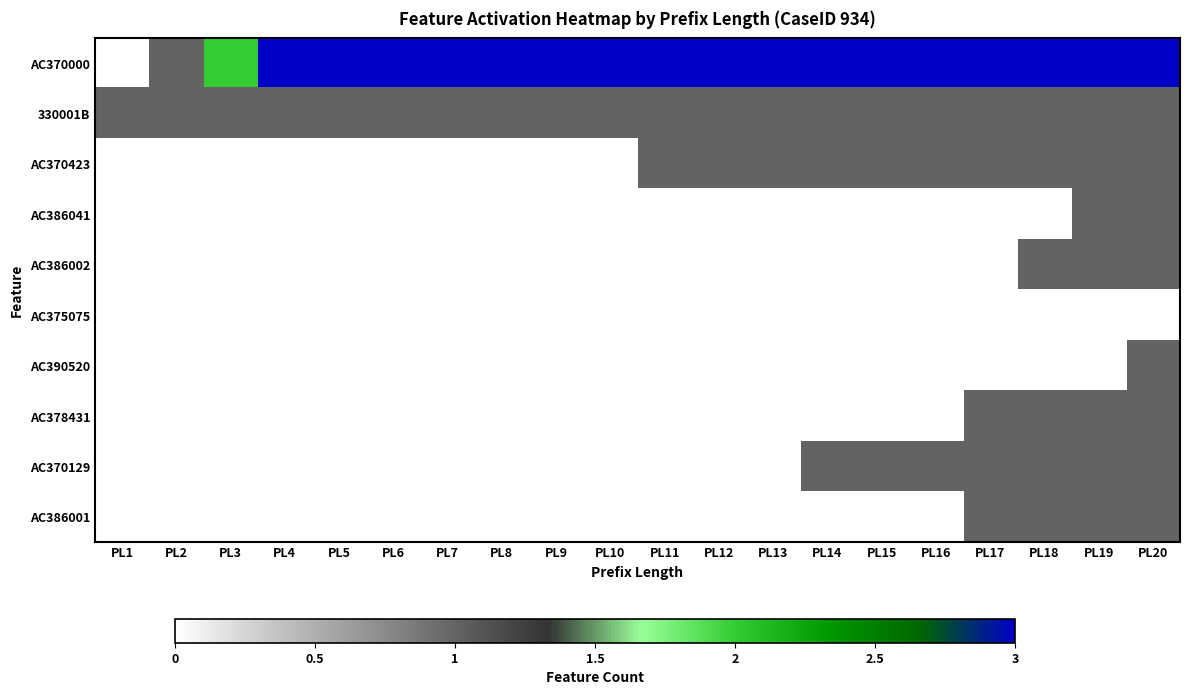

Reading right to left, transcribe all the data shown in this chart.

AC370000: PL20=1.0	PL19=1.0	PL18=1.0	PL17=1.0	PL16=1.0	PL15=1.0	PL14=1.0	PL13=1.0	PL12=1.0	PL11=1.0	PL10=1.0	PL9=1.0	PL8=1.0	PL7=1.0	PL6=1.0	PL5=1.0	PL4=1.0	PL3=0.7	PL2=0.3	PL1=0.0
330001B: PL20=0.3	PL19=0.3	PL18=0.3	PL17=0.3	PL16=0.3	PL15=0.3	PL14=0.3	PL13=0.3	PL12=0.3	PL11=0.3	PL10=0.3	PL9=0.3	PL8=0.3	PL7=0.3	PL6=0.3	PL5=0.3	PL4=0.3	PL3=0.3	PL2=0.3	PL1=0.3
AC370423: PL20=0.3	PL19=0.3	PL18=0.3	PL17=0.3	PL16=0.3	PL15=0.3	PL14=0.3	PL13=0.3	PL12=0.3	PL11=0.3	PL10=0.0	PL9=0.0	PL8=0.0	PL7=0.0	PL6=0.0	PL5=0.0	PL4=0.0	PL3=0.0	PL2=0.0	PL1=0.0
AC386041: PL20=0.3	PL19=0.3	PL18=0.0	PL17=0.0	PL16=0.0	PL15=0.0	PL14=0.0	PL13=0.0	PL12=0.0	PL11=0.0	PL10=0.0	PL9=0.0	PL8=0.0	PL7=0.0	PL6=0.0	PL5=0.0	PL4=0.0	PL3=0.0	PL2=0.0	PL1=0.0
AC386002: PL20=0.3	PL19=0.3	PL18=0.3	PL17=0.0	PL16=0.0	PL15=0.0	PL14=0.0	PL13=0.0	PL12=0.0	PL11=0.0	PL10=0.0	PL9=0.0	PL8=0.0	PL7=0.0	PL6=0.0	PL5=0.0	PL4=0.0	PL3=0.0	PL2=0.0	PL1=0.0
AC375075: PL20=0.0	PL19=0.0	PL18=0.0	PL17=0.0	PL16=0.0	PL15=0.0	PL14=0.0	PL13=0.0	PL12=0.0	PL11=0.0	PL10=0.0	PL9=0.0	PL8=0.0	PL7=0.0	PL6=0.0	PL5=0.0	PL4=0.0	PL3=0.0	PL2=0.0	PL1=0.0
AC390520: PL20=0.3	PL19=0.0	PL18=0.0	PL17=0.0	PL16=0.0	PL15=0.0	PL14=0.0	PL13=0.0	PL12=0.0	PL11=0.0	PL10=0.0	PL9=0.0	PL8=0.0	PL7=0.0	PL6=0.0	PL5=0.0	PL4=0.0	PL3=0.0	PL2=0.0	PL1=0.0
AC378431: PL20=0.3	PL19=0.3	PL18=0.3	PL17=0.3	PL16=0.0	PL15=0.0	PL14=0.0	PL13=0.0	PL12=0.0	PL11=0.0	PL10=0.0	PL9=0.0	PL8=0.0	PL7=0.0	PL6=0.0	PL5=0.0	PL4=0.0	PL3=0.0	PL2=0.0	PL1=0.0
AC370129: PL20=0.3	PL19=0.3	PL18=0.3	PL17=0.3	PL16=0.3	PL15=0.3	PL14=0.3	PL13=0.0	PL12=0.0	PL11=0.0	PL10=0.0	PL9=0.0	PL8=0.0	PL7=0.0	PL6=0.0	PL5=0.0	PL4=0.0	PL3=0.0	PL2=0.0	PL1=0.0
AC386001: PL20=0.3	PL19=0.3	PL18=0.3	PL17=0.3	PL16=0.0	PL15=0.0	PL14=0.0	PL13=0.0	PL12=0.0	PL11=0.0	PL10=0.0	PL9=0.0	PL8=0.0	PL7=0.0	PL6=0.0	PL5=0.0	PL4=0.0	PL3=0.0	PL2=0.0	PL1=0.0